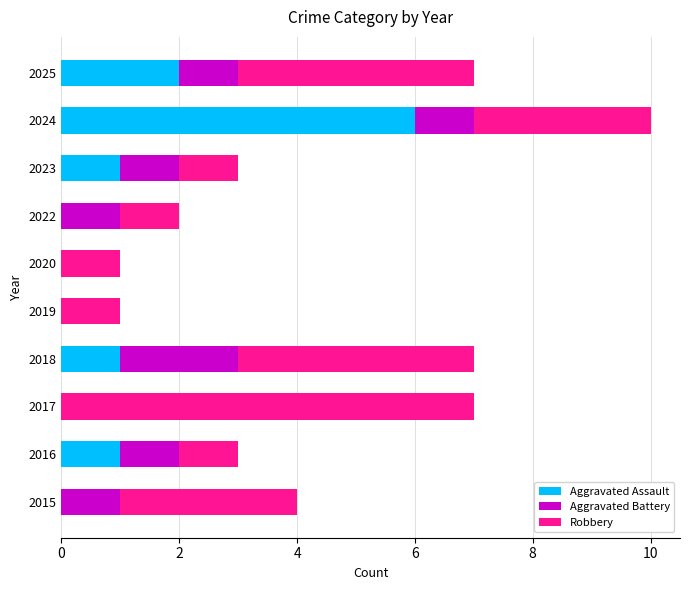

What is the sum of the Aggravated Assault values at 2024 and 2023?

7